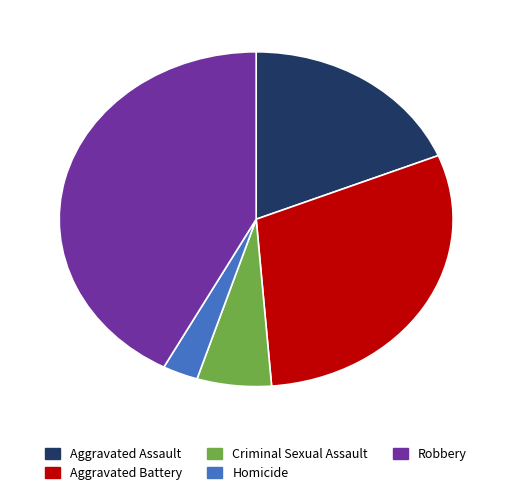

Rank the categories by value from lowest to highest.

Homicide, Criminal Sexual Assault, Aggravated Assault, Aggravated Battery, Robbery